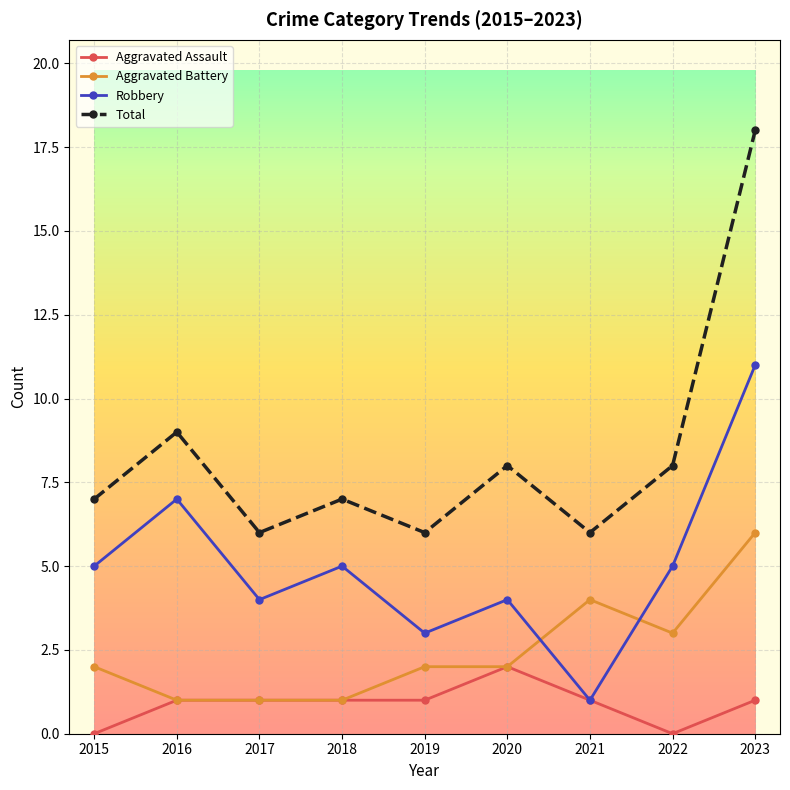

Which series has the widest spread of values?

Total